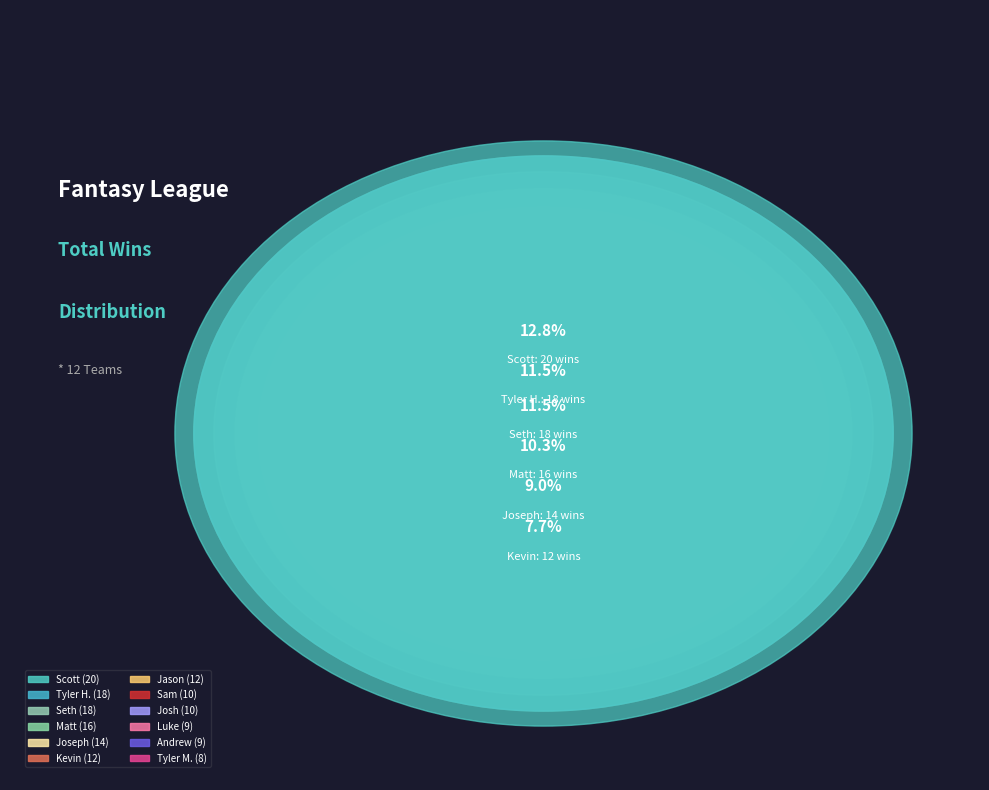

The Sam slice represents 6% of the pie. True or false?

True